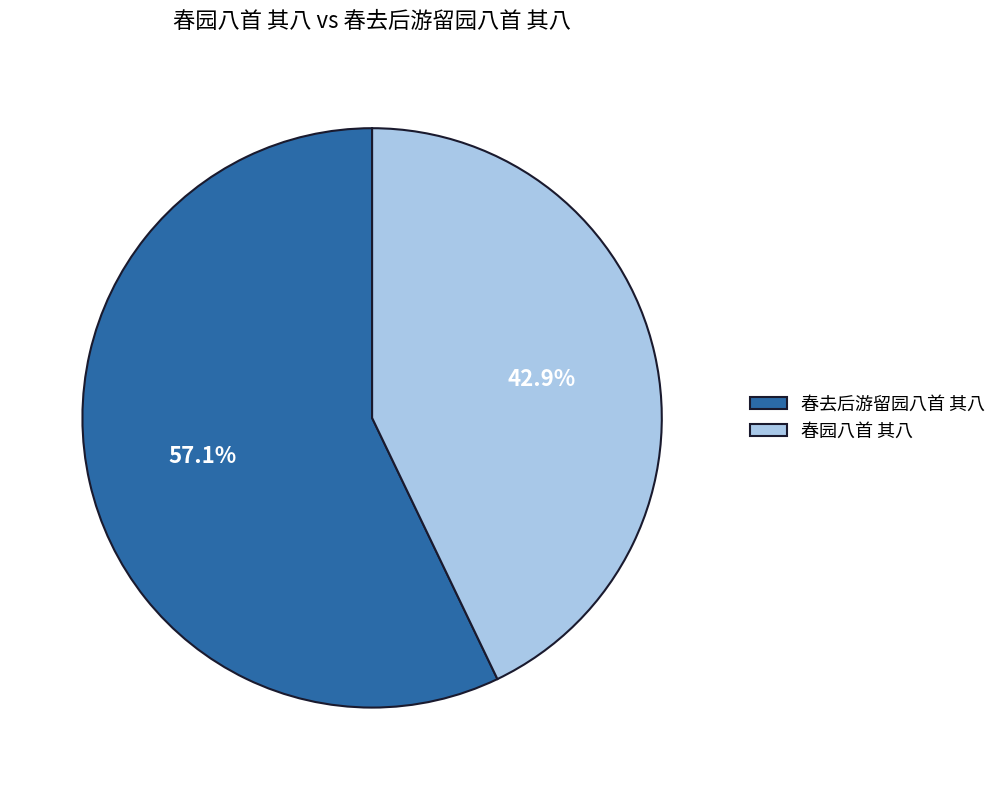

How many slices are in this pie chart?

2